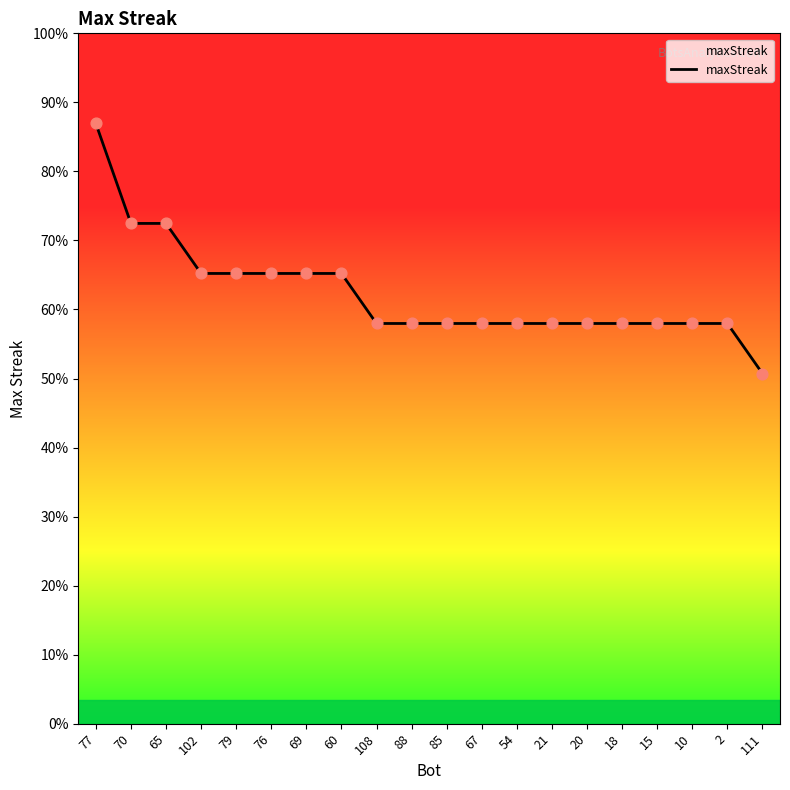

Which has a higher value, 20 or 76?

76